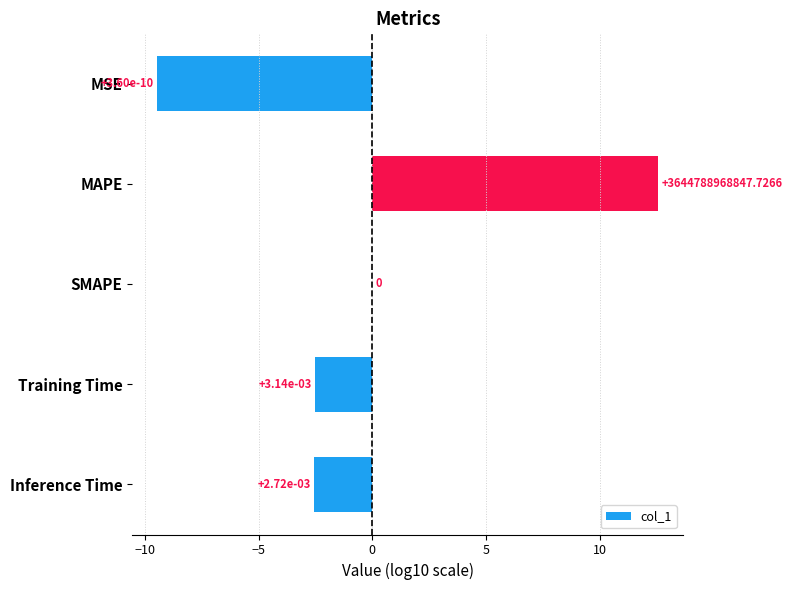

At which label is the value closest to 1?

SMAPE